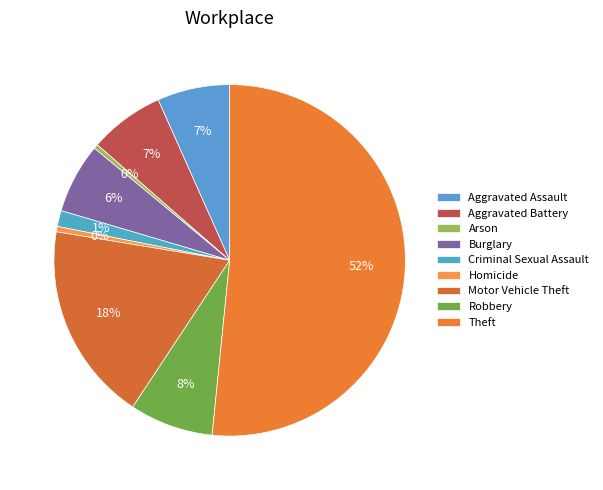

Does Theft account for over 50% of the chart?

Yes